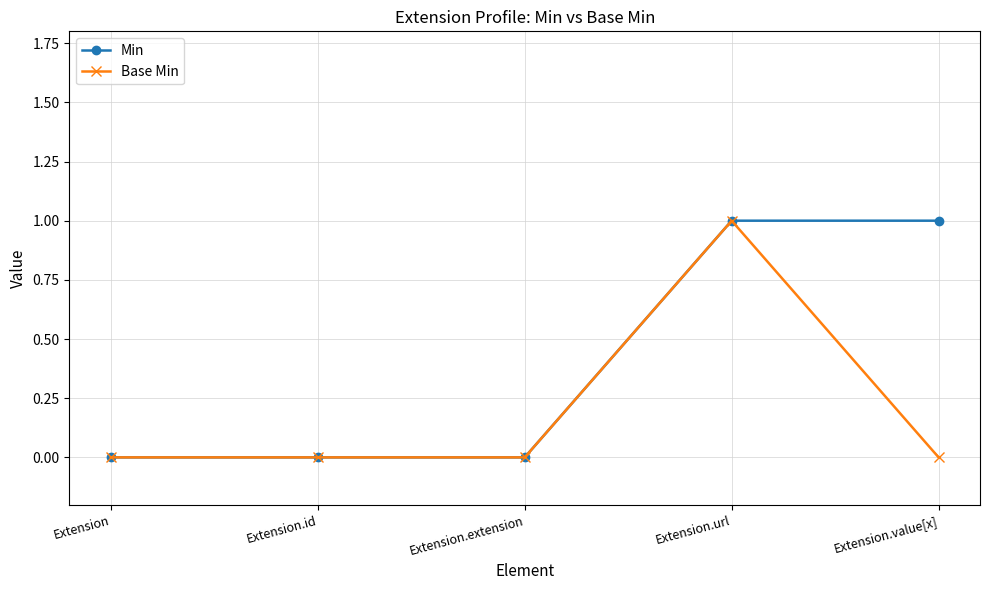

Reading left to right, list all the values displayed in this chart.

Min: 0	0	0	1	1
Base Min: 0	0	0	1	0